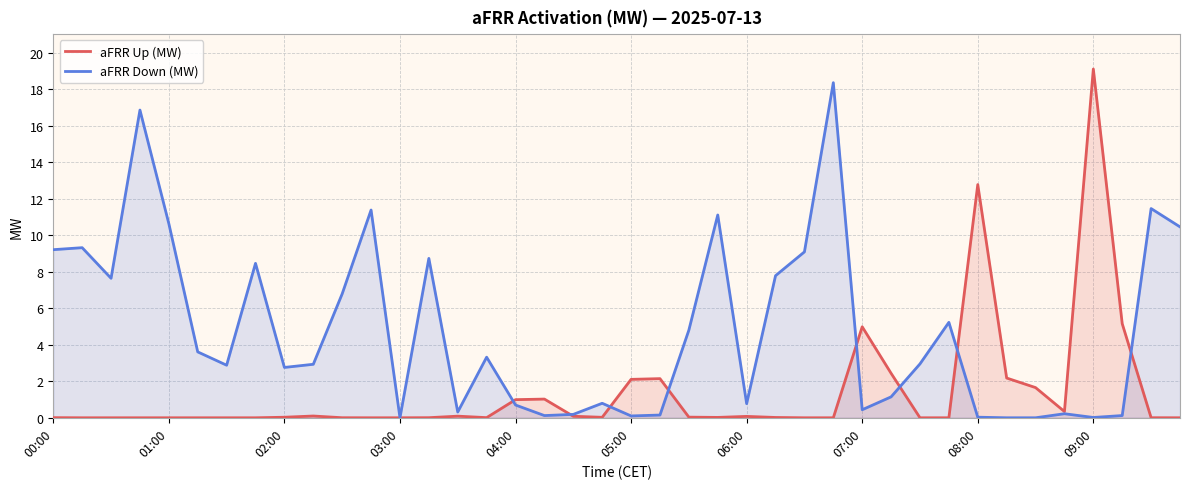

What are all the series names shown in the legend?

aFRR Up (MW), aFRR Down (MW)